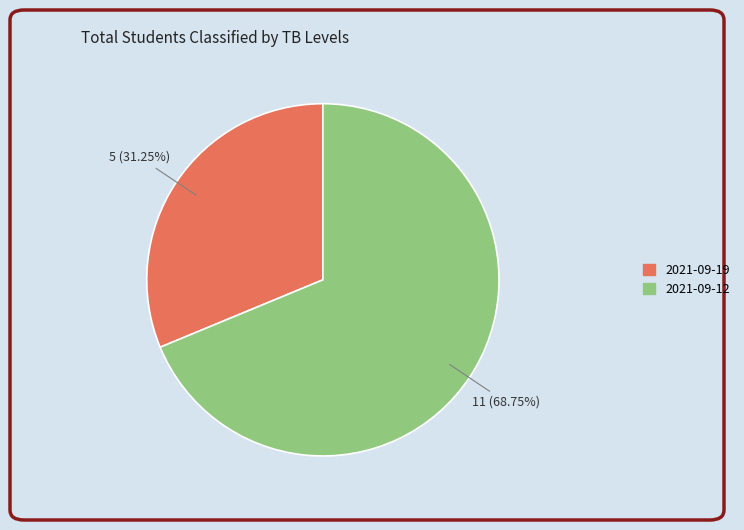

How many slices are in this pie chart?

2